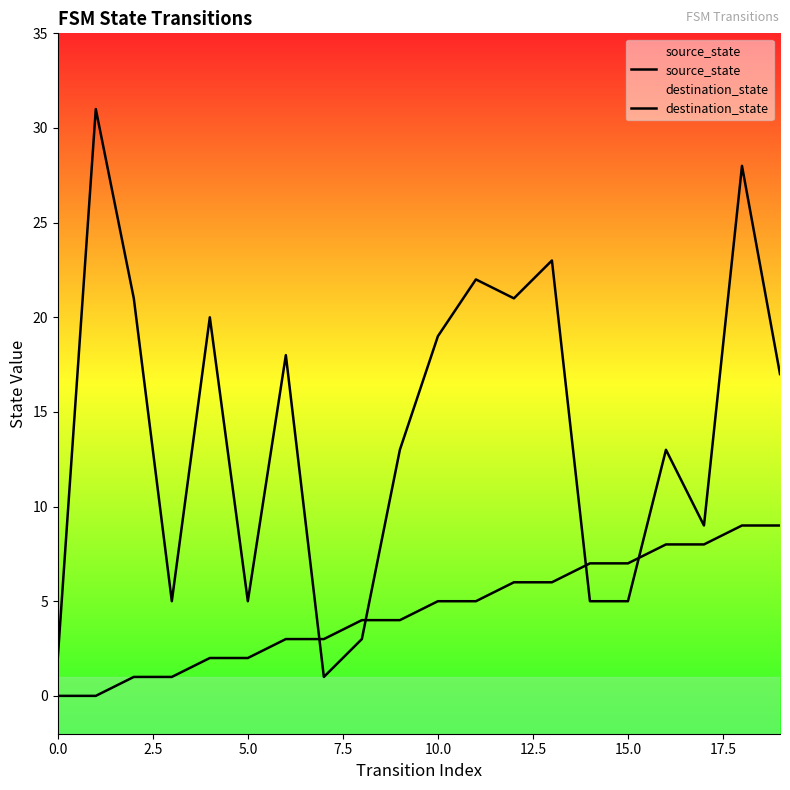

How many lines are shown in the chart?

2